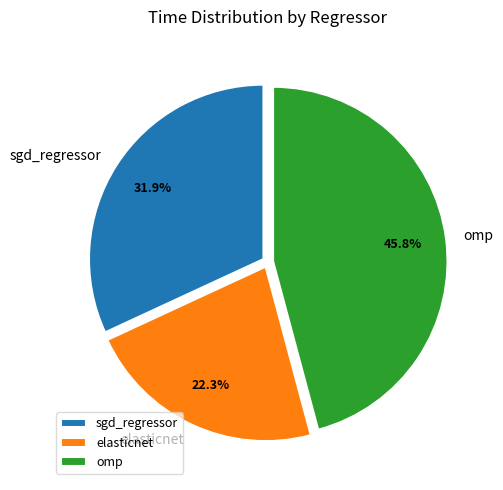

Which slice is the smallest?

elasticnet